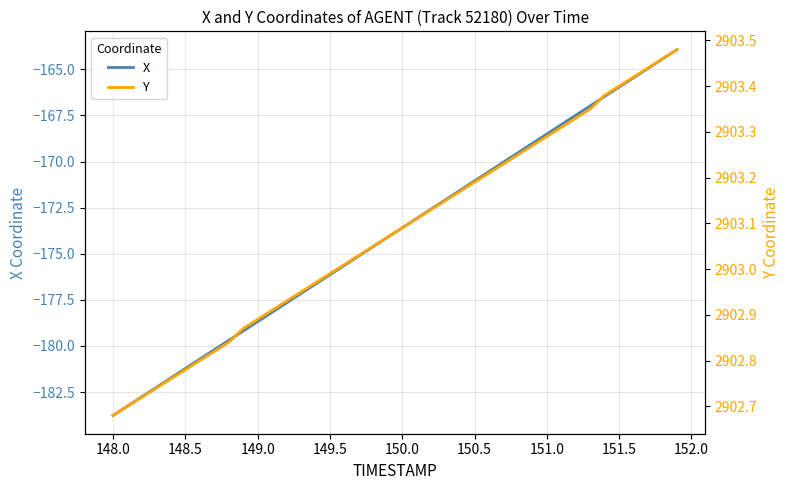

The value of X at 151.0 is -221.5. True or false?

False